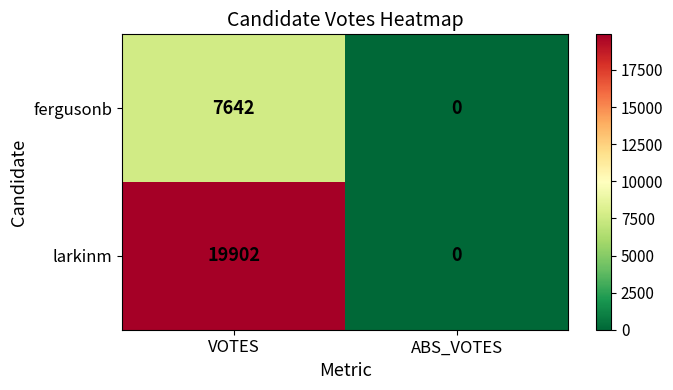

At how many categories does at least one series exceed 4283?

1